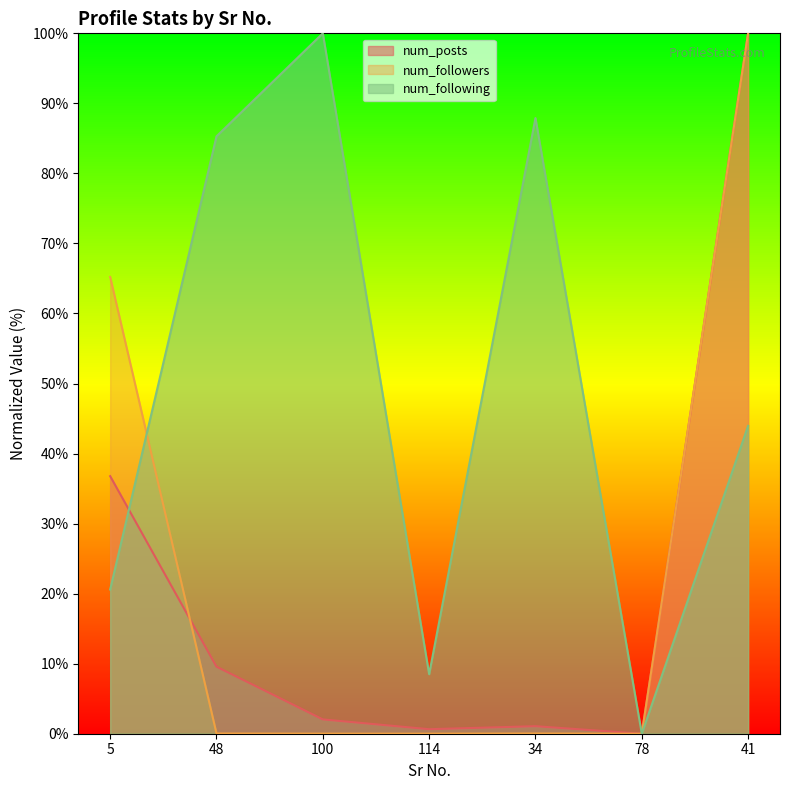

What is the label of the 7th point from the left?

41